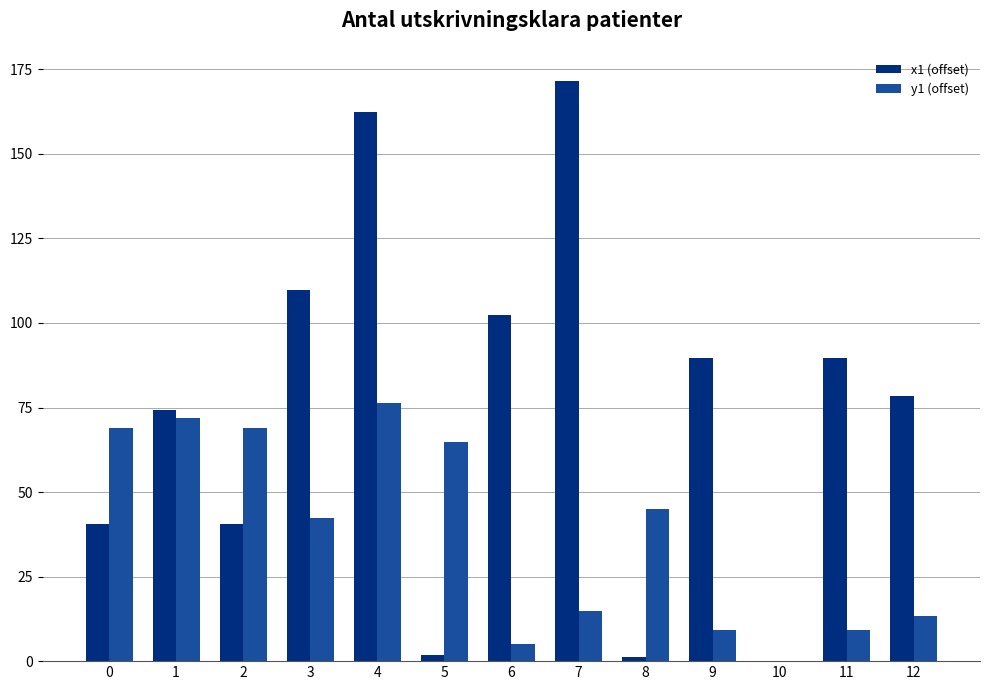

How many values in x1 (offset) are above zero?

12